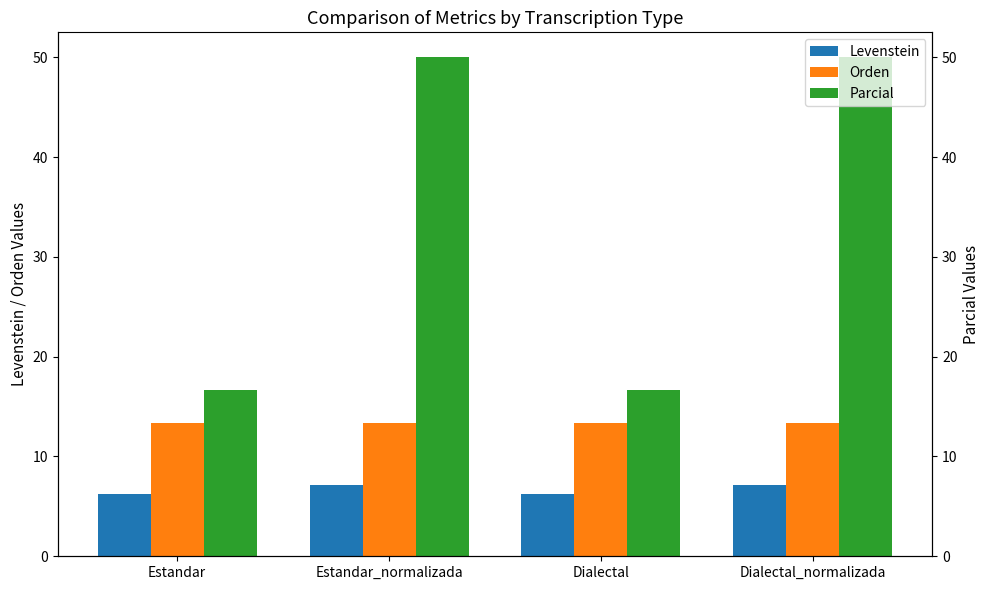

Which series has the largest range (max minus min)?

Parcial